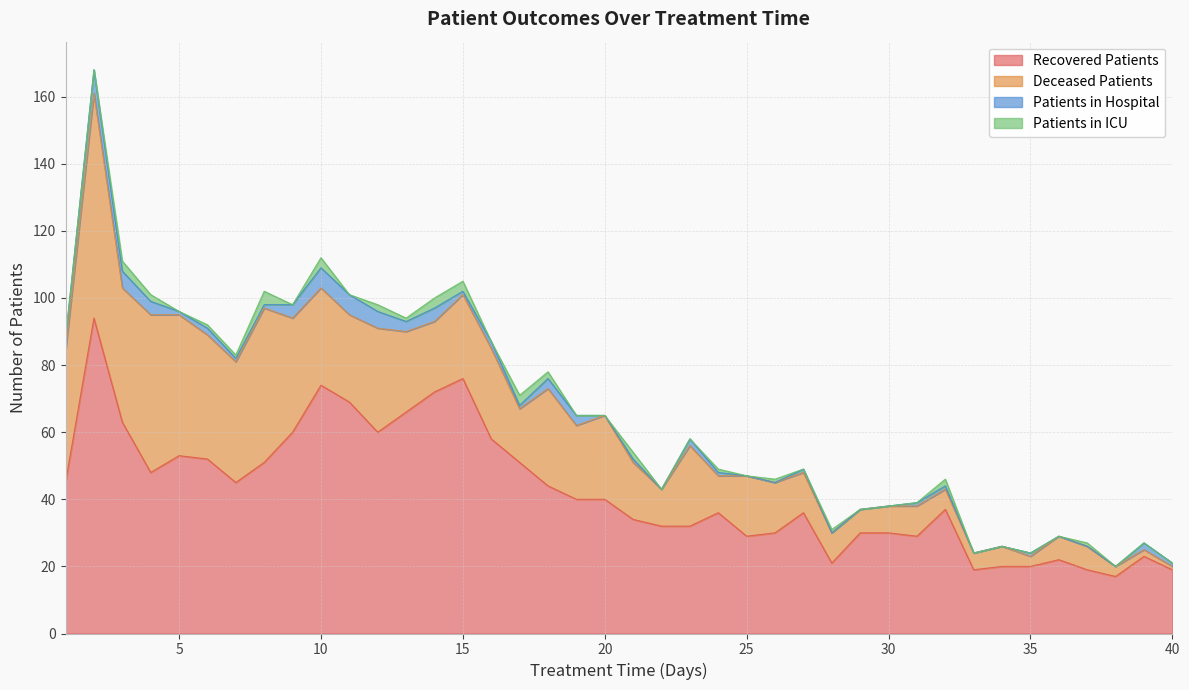

True or false: deceased_patients and patients_in_icu cross at least once.

False